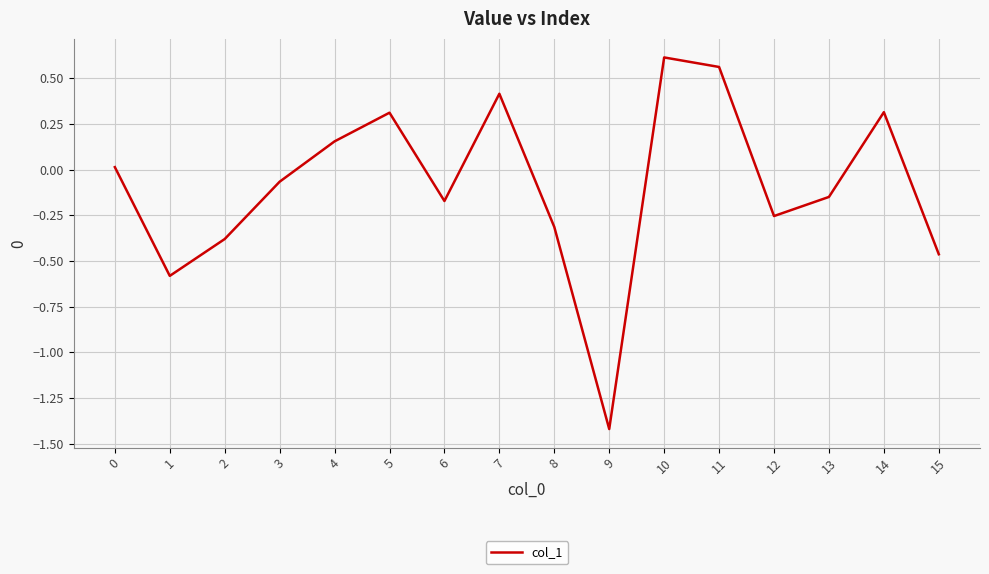

Where is the first local maximum?

5